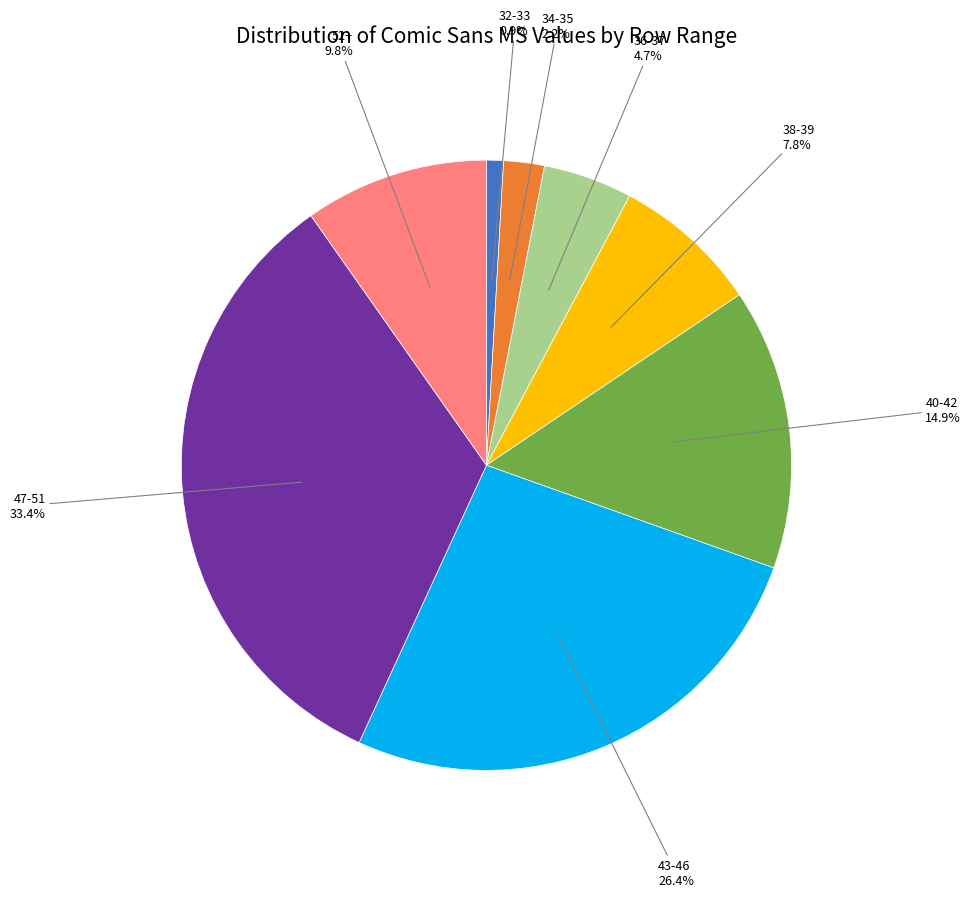

Between 34-35 and 36-37, which is larger?

36-37